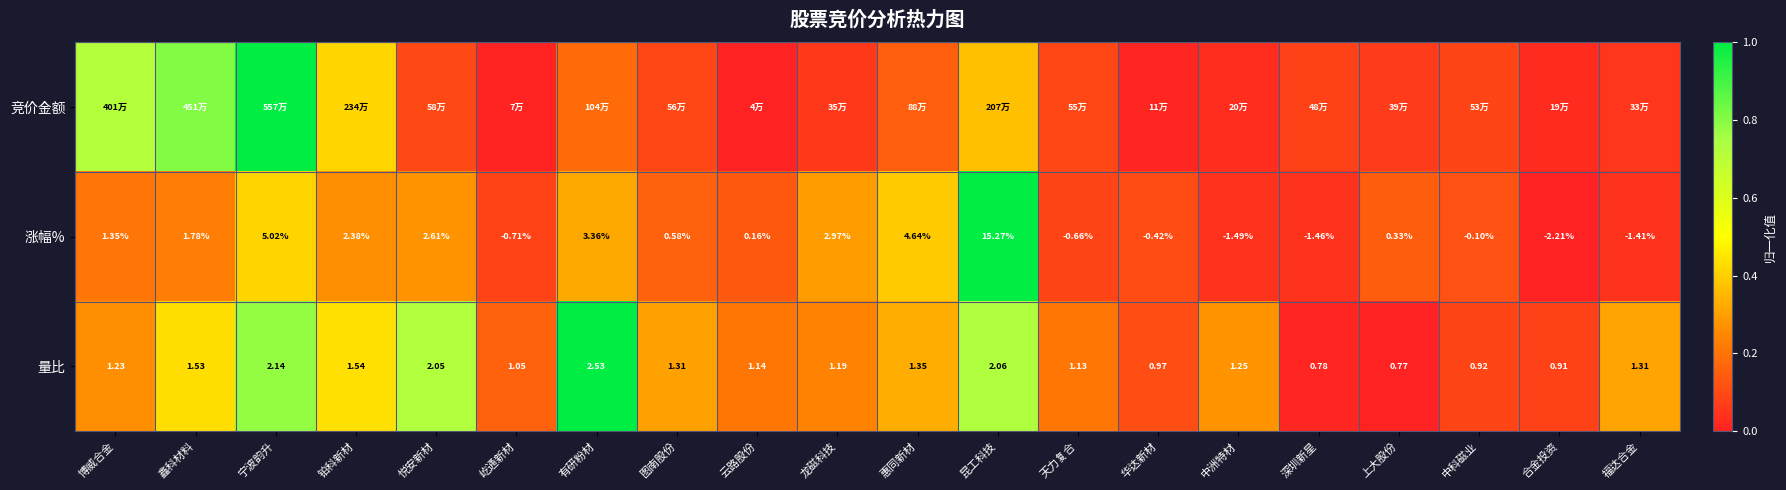

Where does the 量比 series first go above 1?

博威合金